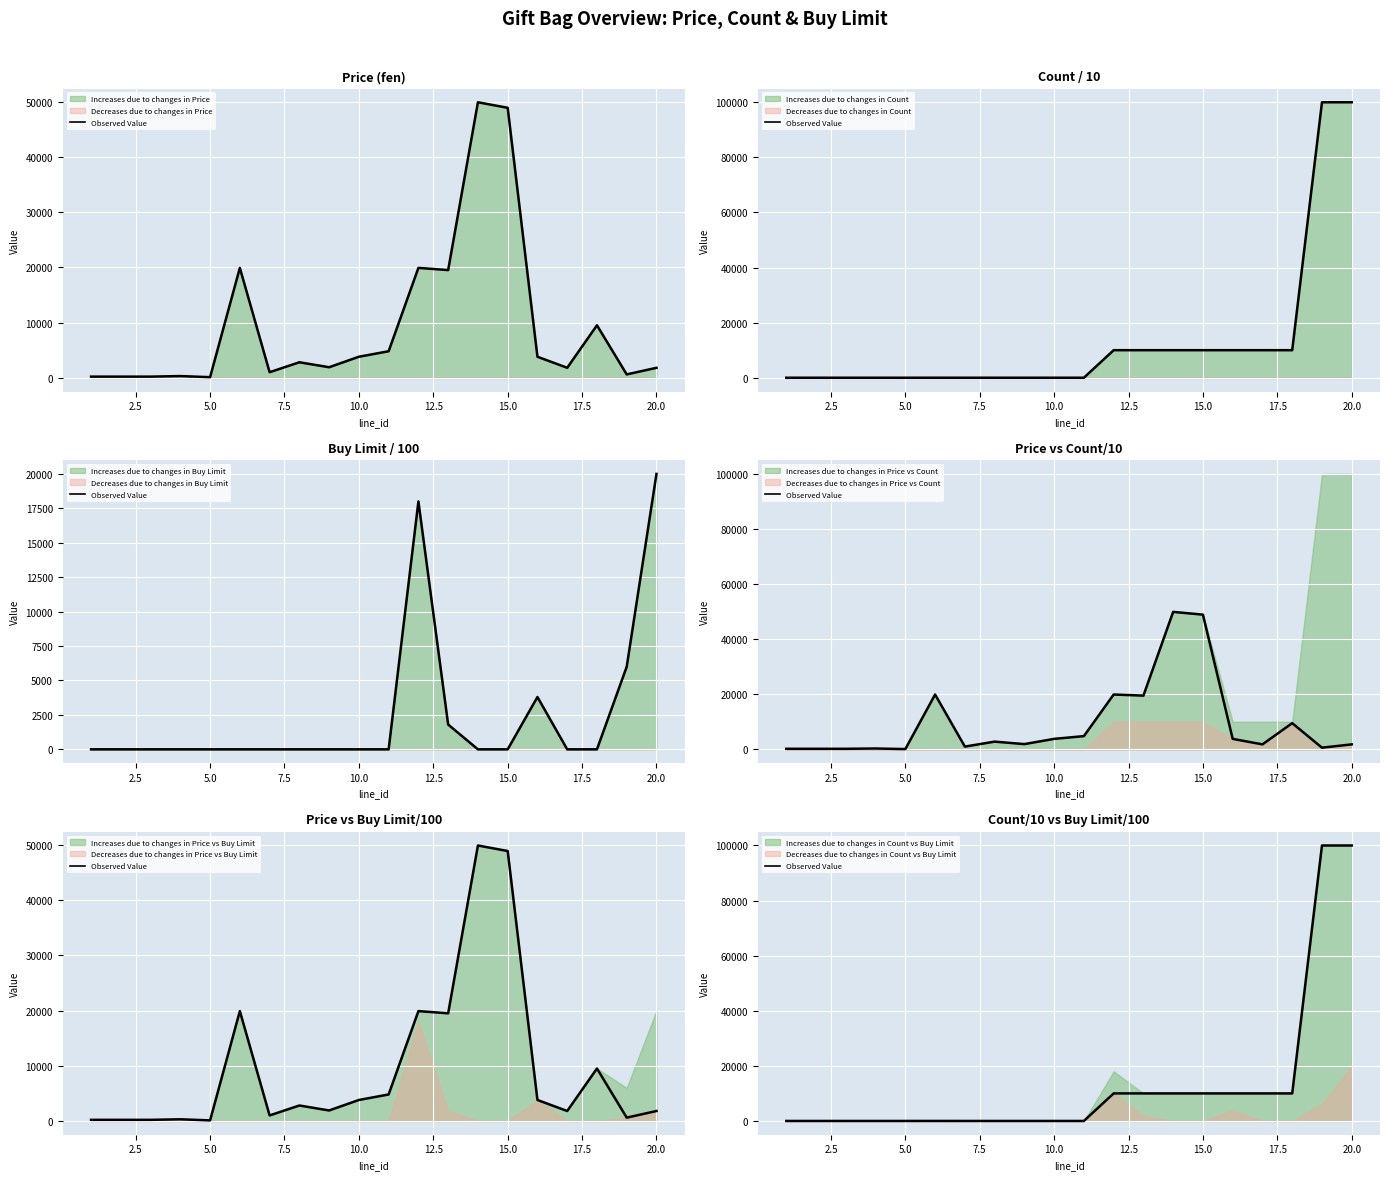

Is it true that the value at 10 is 43254.3?

False